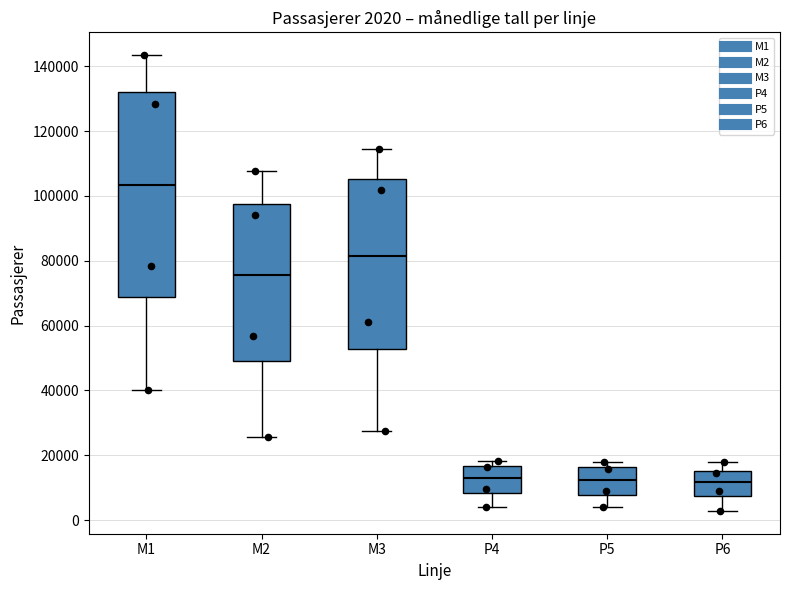

Comparing the boxes themselves (not the whiskers), which one is the tallest?

M1